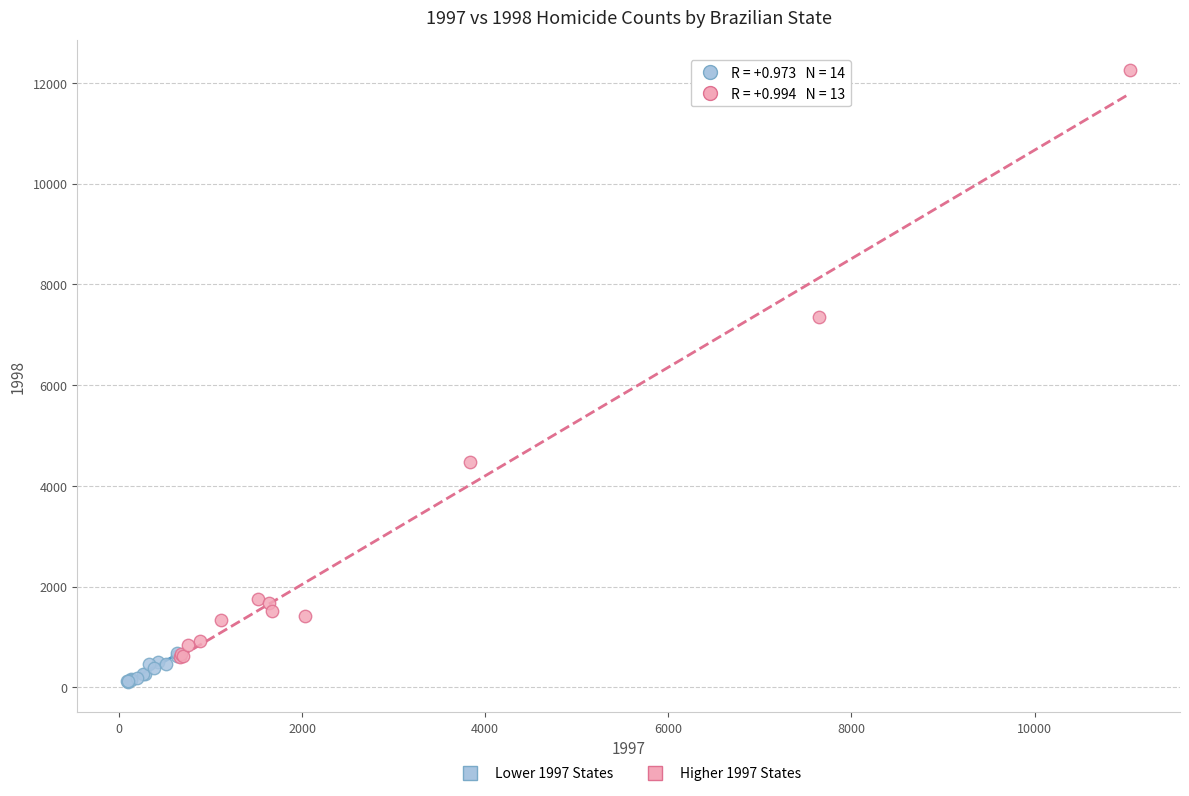

Which series reaches the maximum Y coordinate?

Higher 1997 States